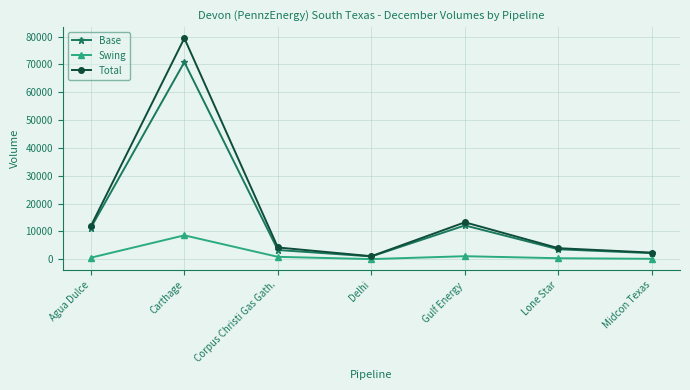

How many data points in Swing are less than 596?

3